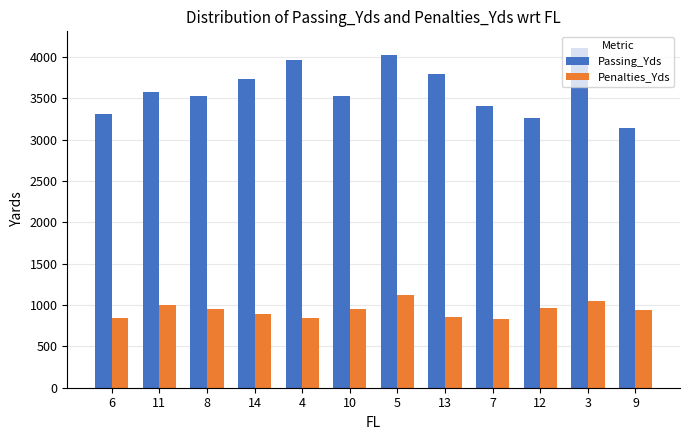

List the series in order of their peak value, lowest first.

Penalties_Yds, Passing_Yds